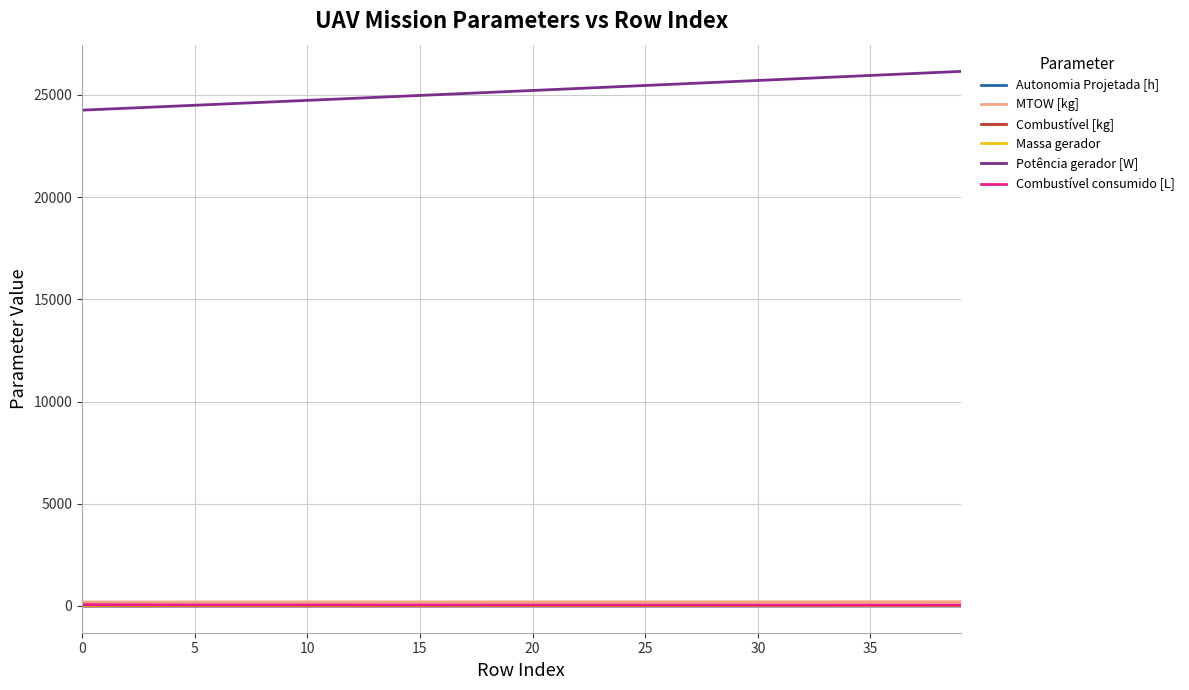

What is the greatest value displayed?

26151.9